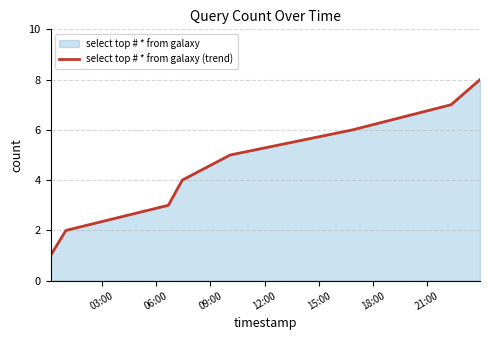

Count the number of data series in this chart.

1